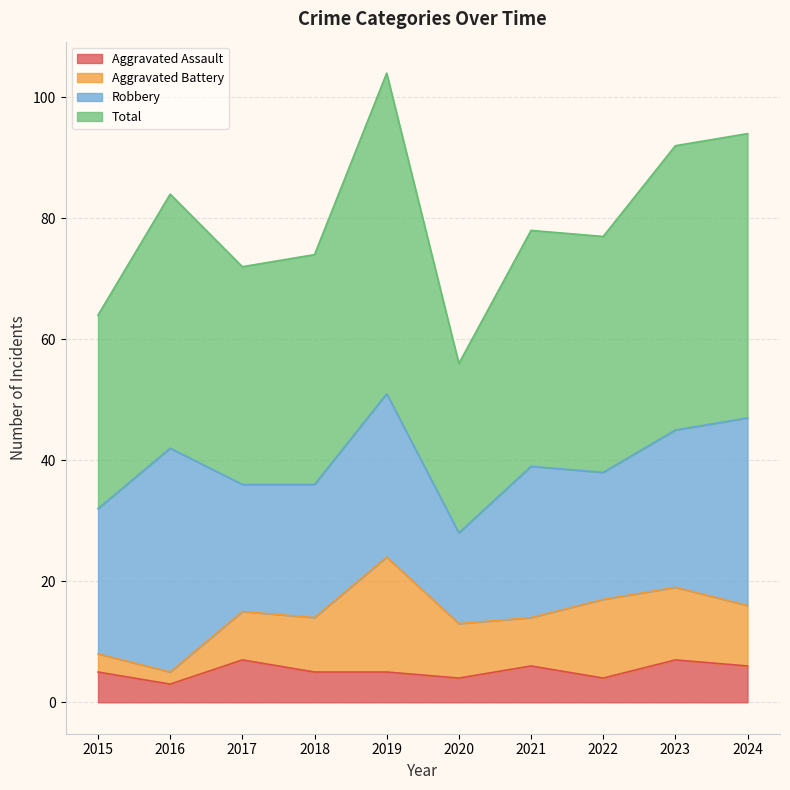

Which series has the largest total across all categories?

Total